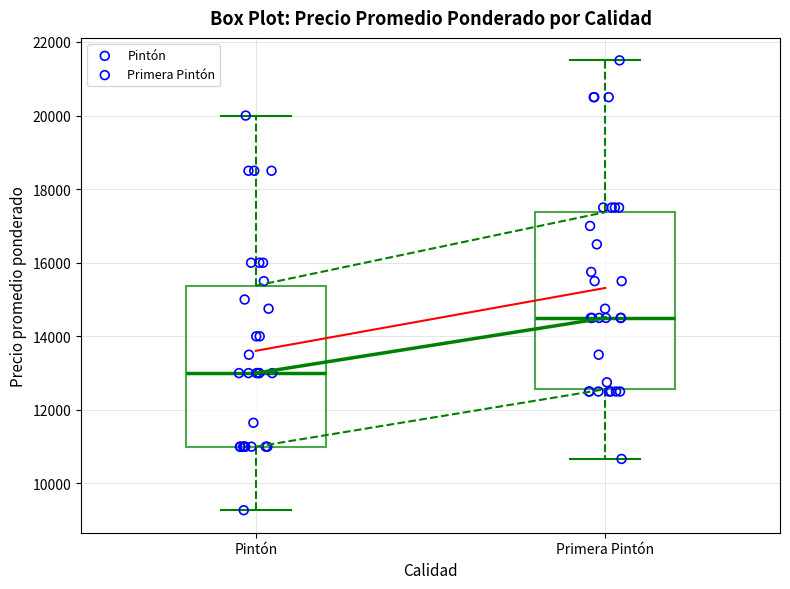

Which box's median line is the highest?

Primera Pintón